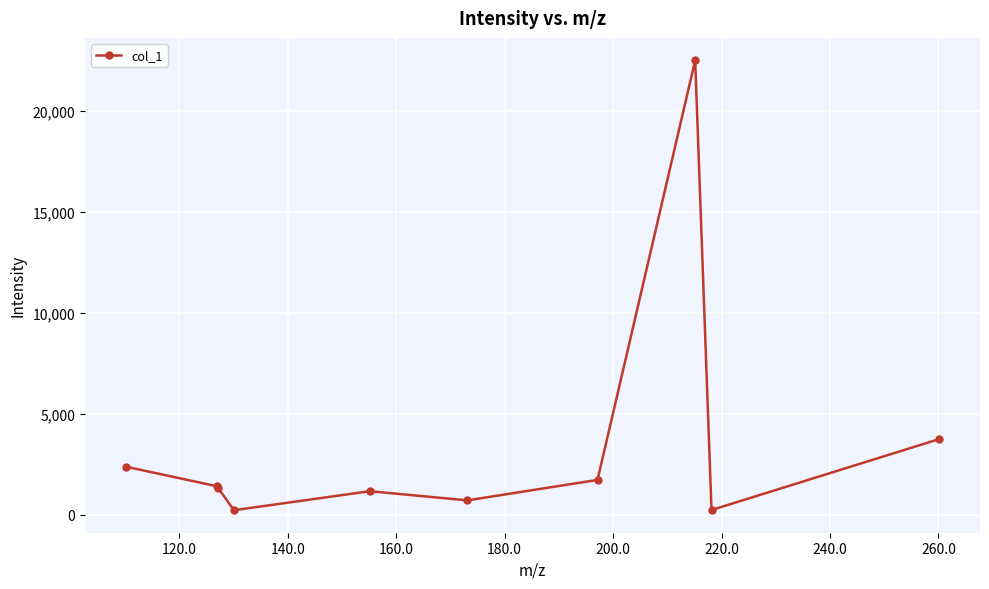

What is the difference between the maximum and minimum values?

22270.9